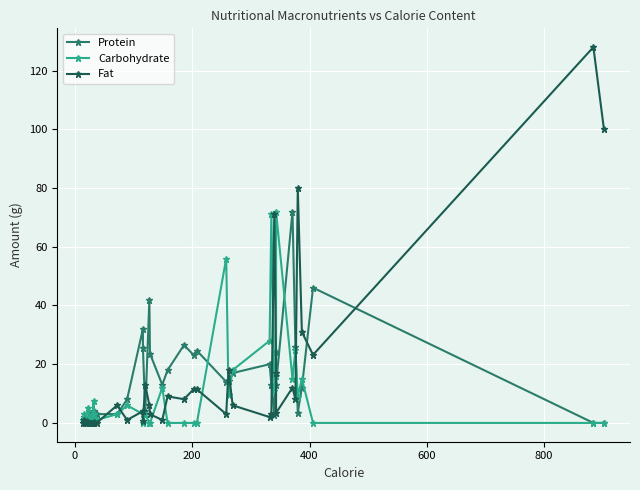

True or false: Fat and Protein intersect in this chart.

True